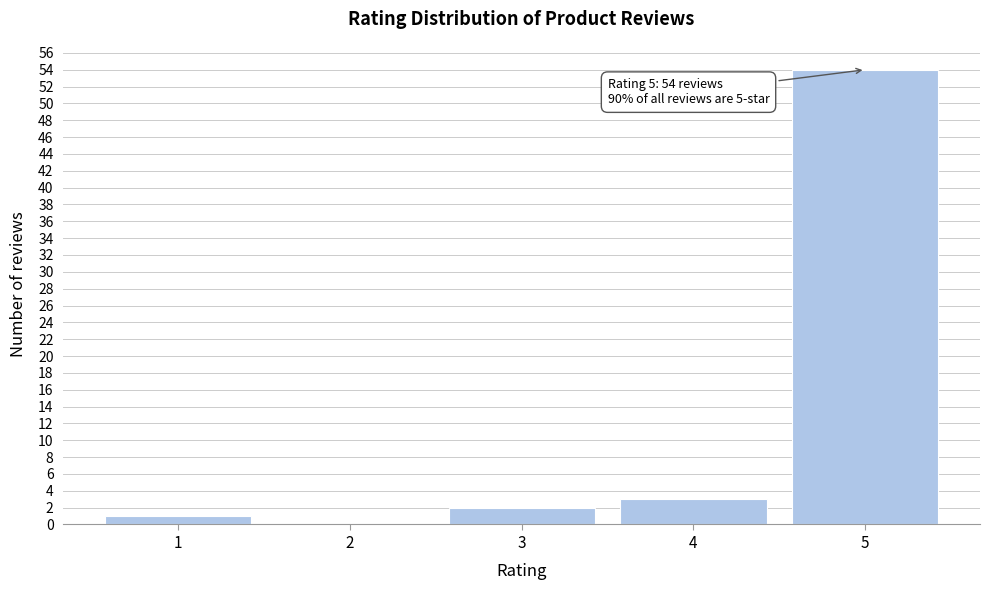

Reading right to left, extract all data points from this chart.

5=54	4=3	3=2	2=0	1=1